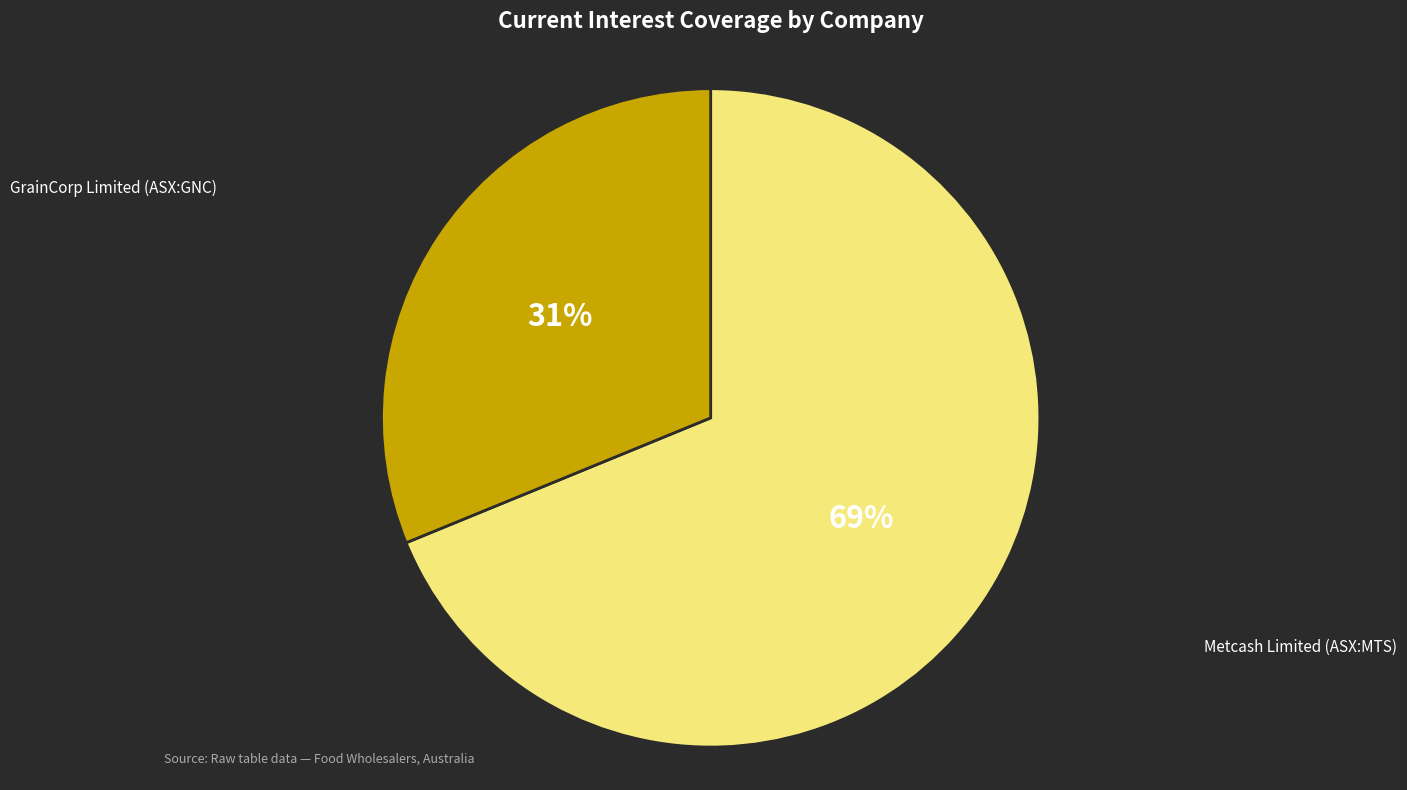

How many slices are in this pie chart?

2